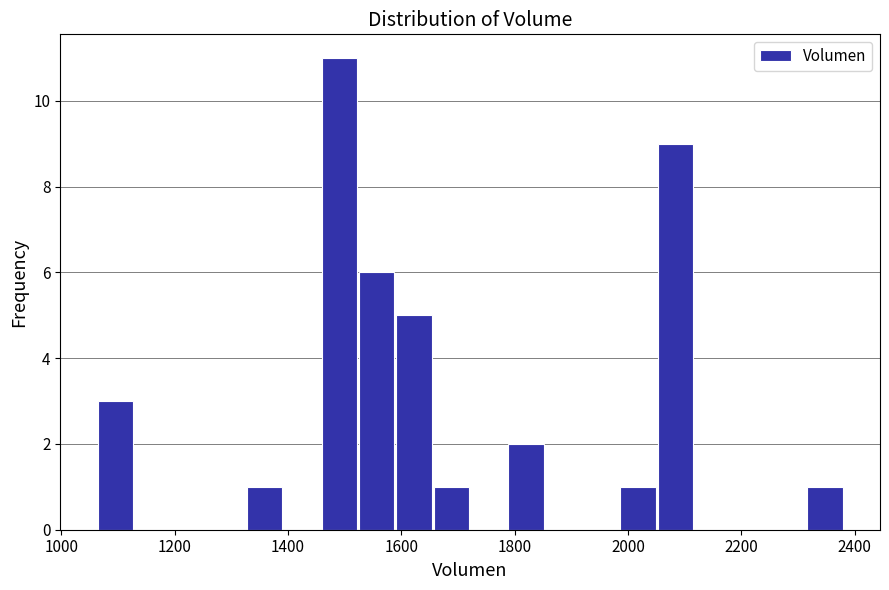

Around what value on the x-axis is the tallest bar? Give the approximate position of its centre, as read against the axis.

1500